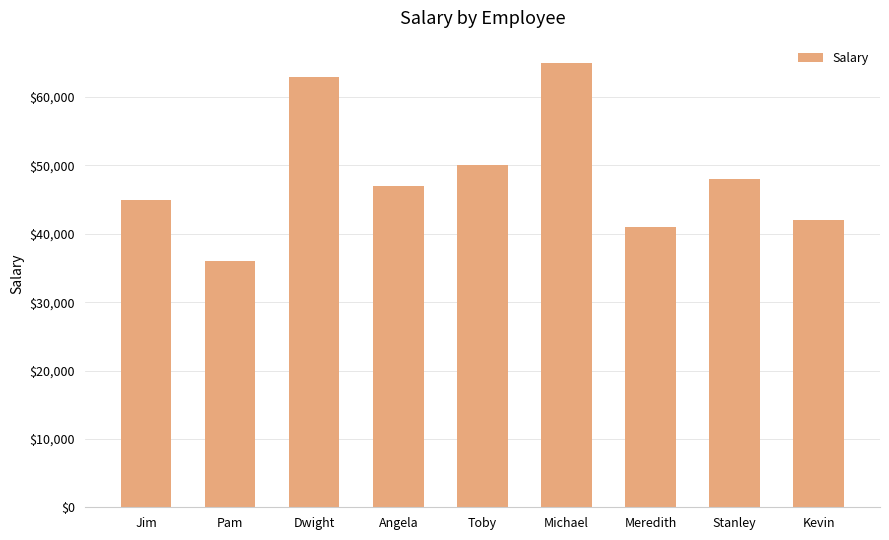

What is the label of the 8th bar from the right?

Pam